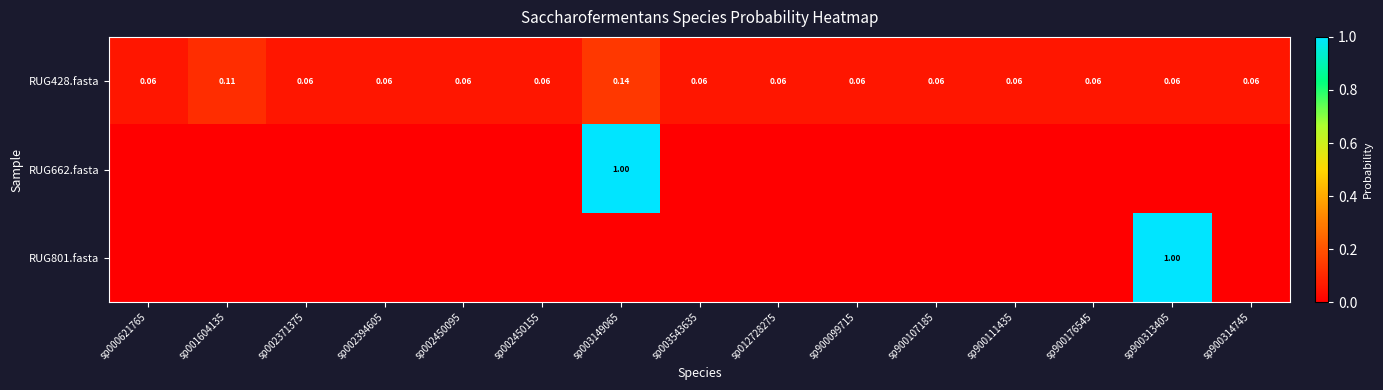

Is the value of RUG801.fasta at sp900313405 greater than the value of RUG428.fasta at sp003149065?

Yes